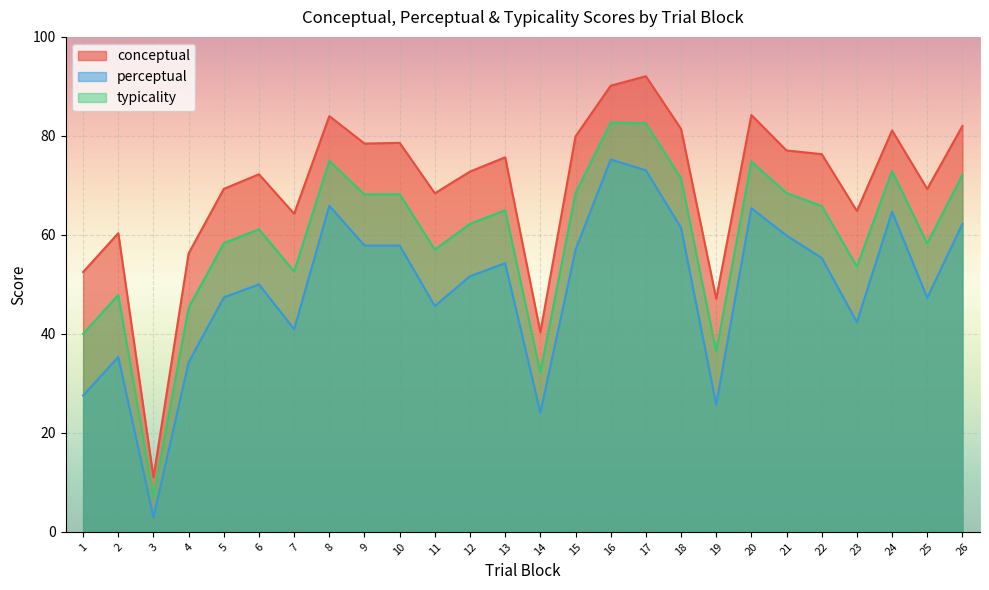

Reading right to left, list all the values displayed in this chart.

conceptual: 26=82.0	25=69.3	24=81.1	23=64.8	22=76.3	21=77.0	20=84.2	19=47.1	18=81.4	17=92.0	16=90.1	15=79.9	14=40.3	13=75.7	12=72.8	11=68.4	10=78.6	9=78.5	8=84.0	7=64.3	6=72.2	5=69.3	4=56.3	3=11.0	2=60.3	1=52.5
perceptual: 26=62.2	25=47.3	24=64.7	23=42.4	22=55.3	21=59.9	20=65.4	19=25.7	18=61.4	17=73.0	16=75.2	15=57.0	14=24.1	13=54.3	12=51.6	11=45.6	10=57.8	9=57.8	8=65.9	7=40.9	6=50.0	5=47.4	4=34.3	3=2.9	2=35.3	1=27.5
typicality: 26=72.1	25=58.3	24=72.9	23=53.6	22=65.8	21=68.5	20=74.8	19=36.4	18=71.4	17=82.5	16=82.7	15=68.4	14=32.2	13=65.0	12=62.2	11=57.0	10=68.2	9=68.2	8=74.9	7=52.6	6=61.1	5=58.3	4=45.3	3=7.0	2=47.8	1=40.0